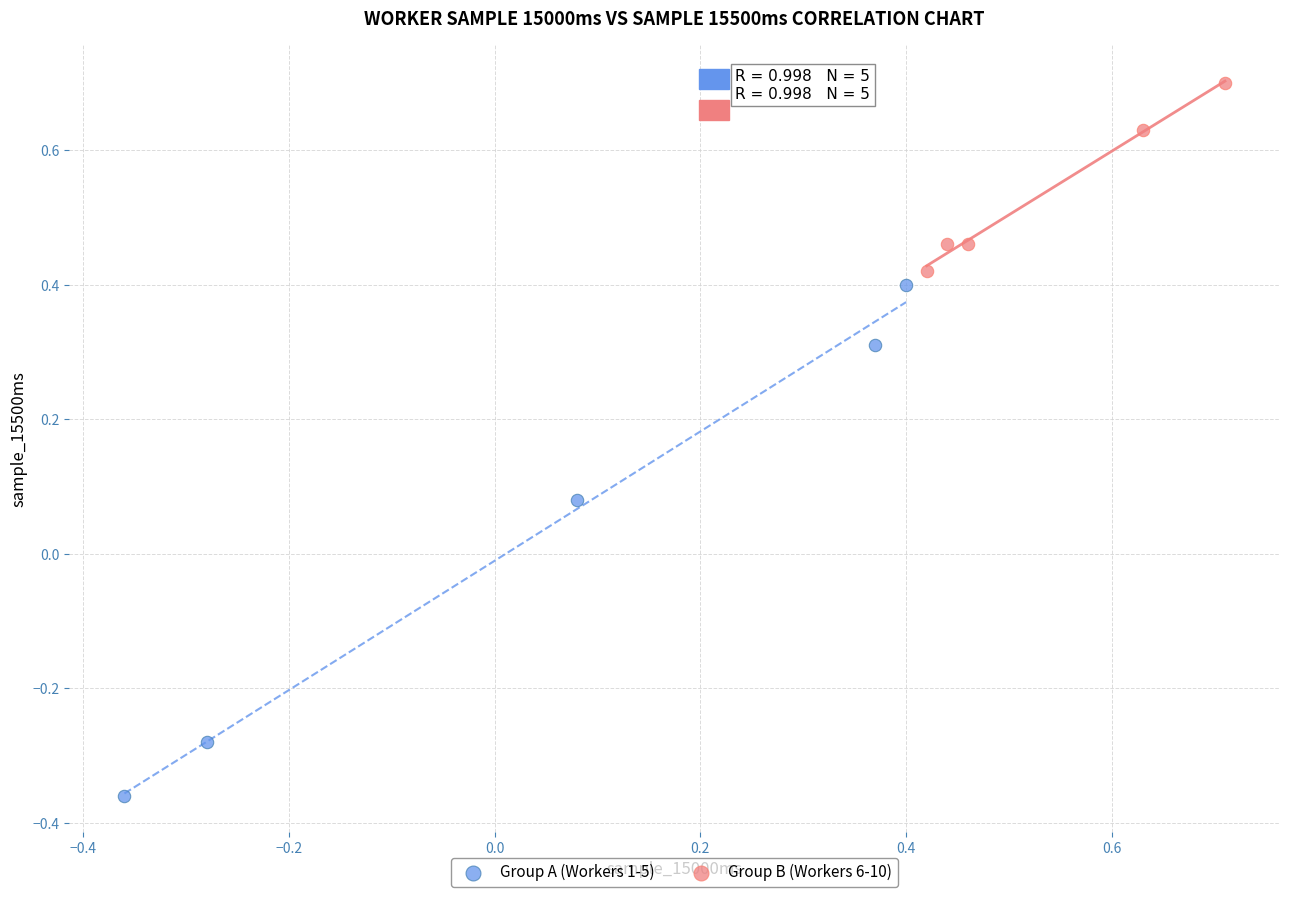

Which series reaches the minimum Y coordinate?

Group A (Workers 1-5)